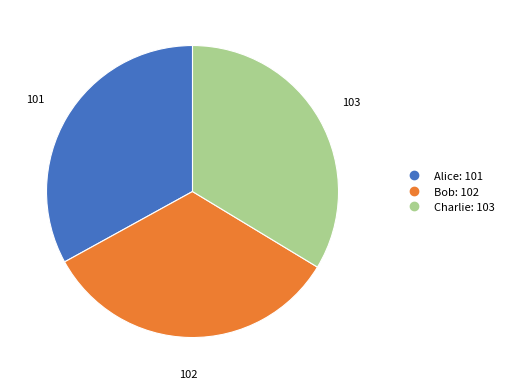

Between Charlie and Alice, which is larger?

Charlie